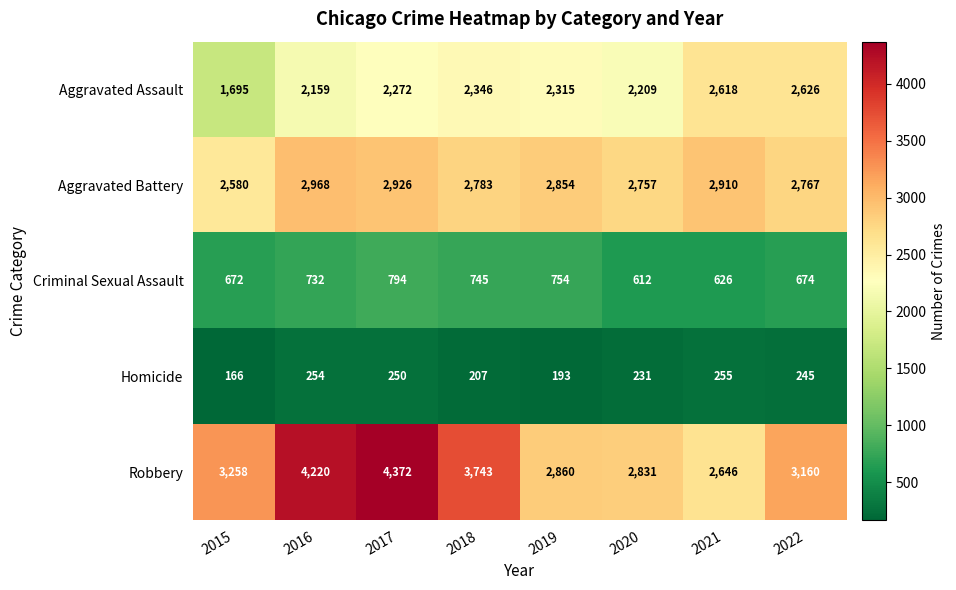

Is the value of Robbery at 2015 greater than the value of Criminal Sexual Assault at 2021?

Yes